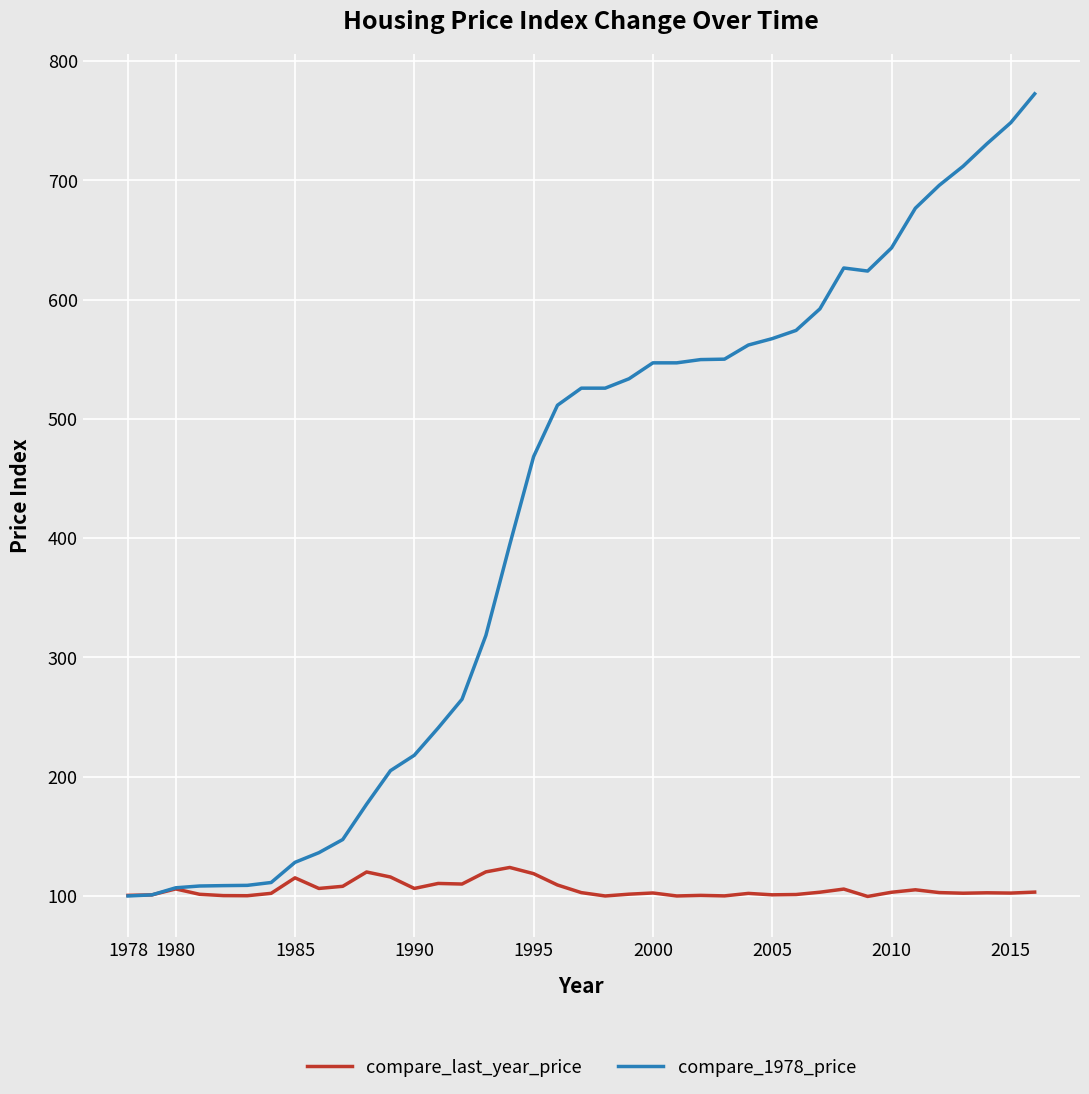

List the series in order of their overall mean, highest first.

compare_1978_price, compare_last_year_price